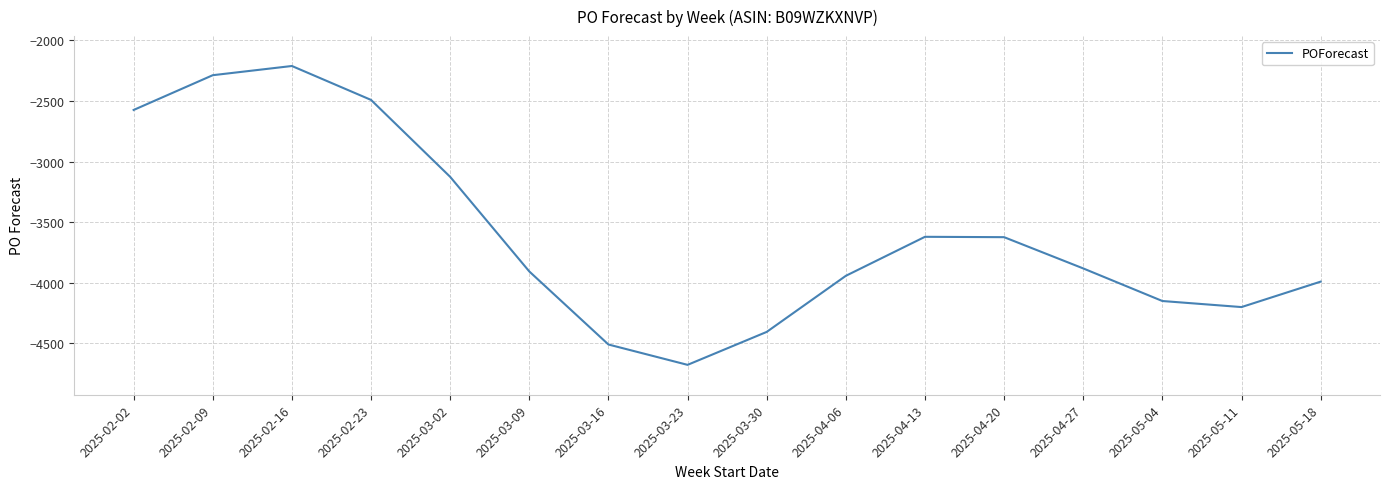

Does the chart have visible grid lines?

Yes